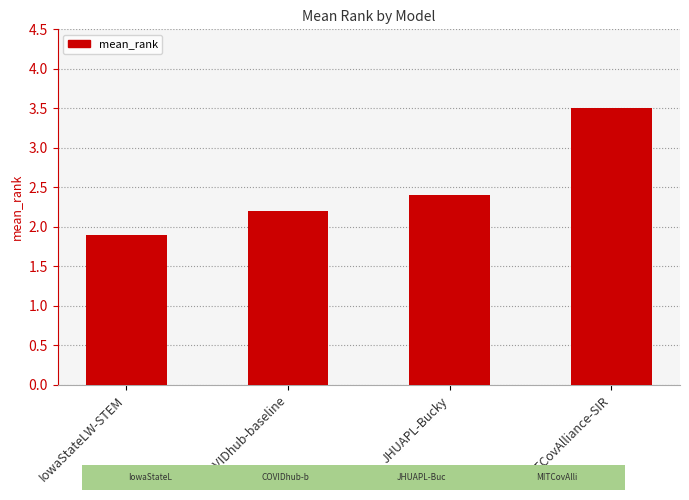

List the labels in order of value, smallest first.

IowaStateLW-STEM, COVIDhub-baseline, JHUAPL-Bucky, MITCovAlliance-SIR